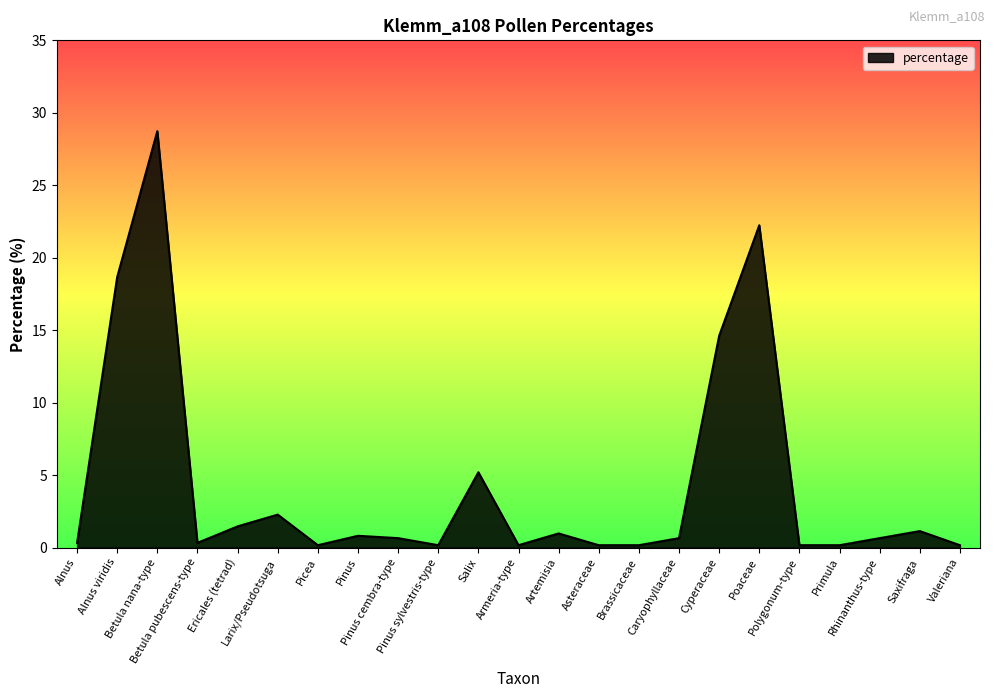

What is the greatest value displayed?

28.7